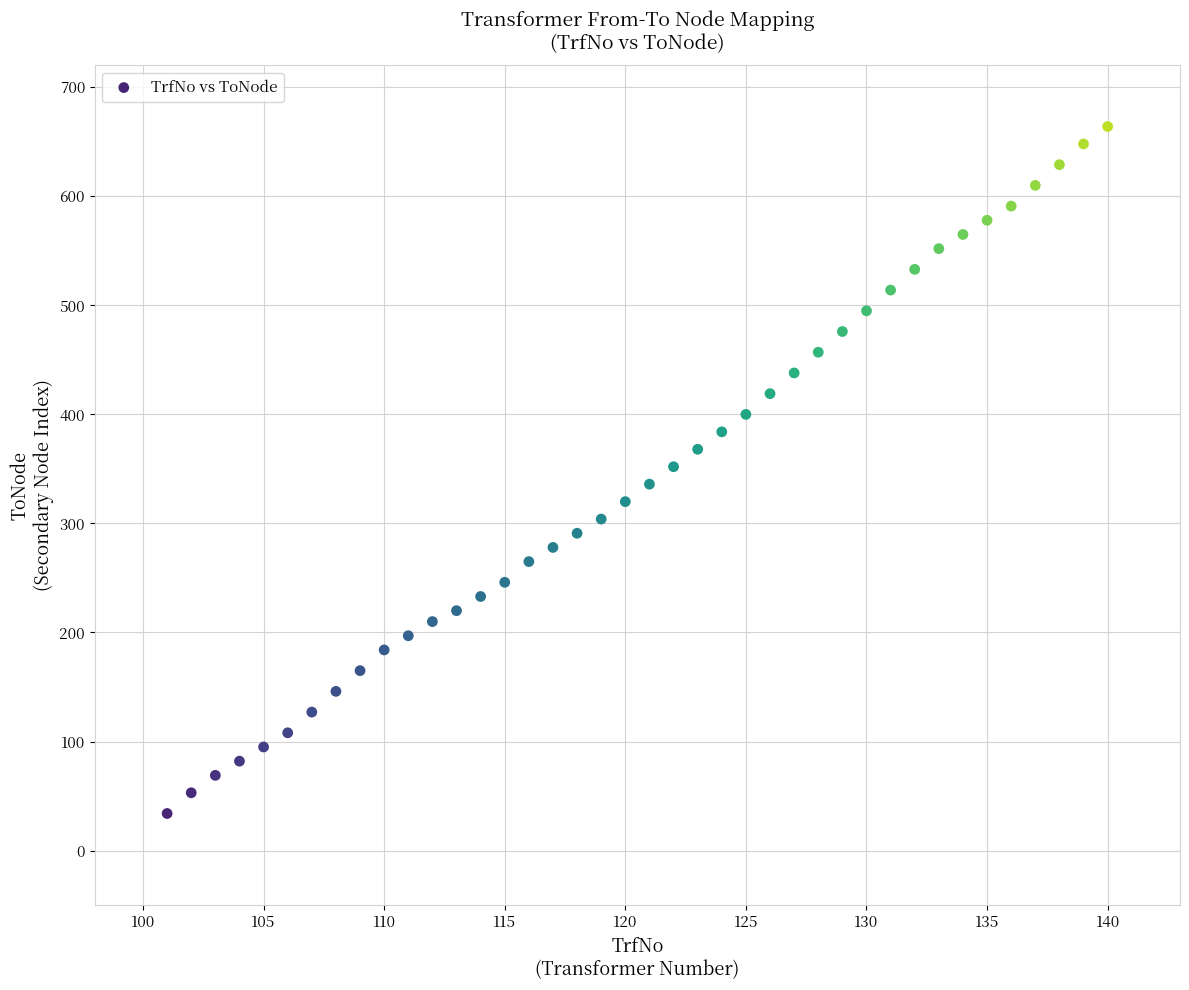

What is the range of Y values (max minus min)?

630